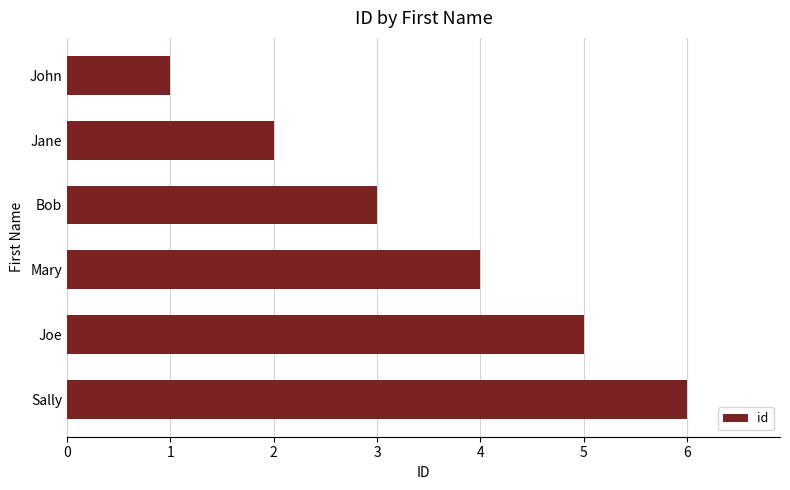

How many categories are shown in the chart?

6